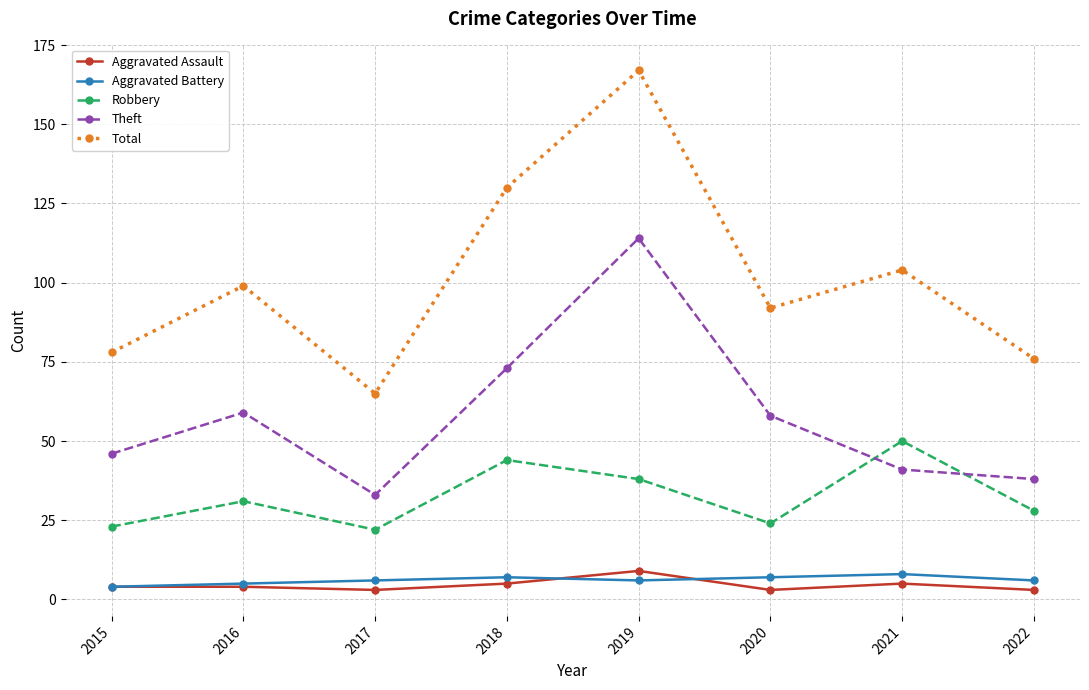

At which label is Total closest to 116?

2021